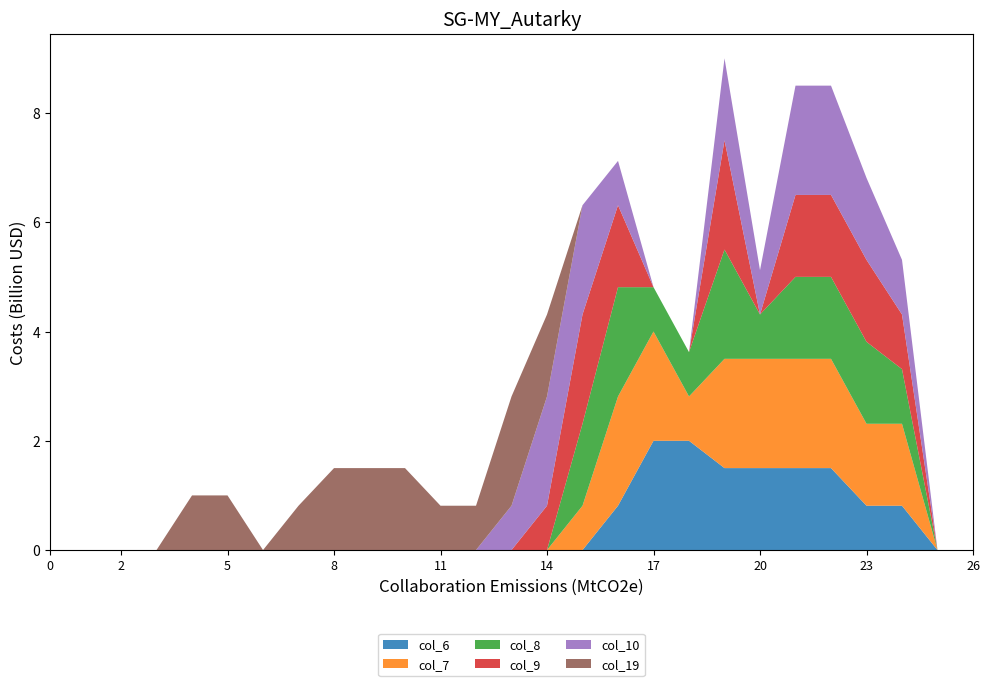

Reading left to right, what are all the values shown in this chart?

col_6: row_0=0.0	row_1=0.0	row_2=0.0	row_3=0.0	row_4=0.0	row_5=0.0	row_6=0.0	row_7=0.0	row_8=0.0	row_9=0.0	row_10=0.0	row_11=0.0	row_12=0.0	row_13=0.0	row_14=0.0	row_15=0.0	row_16=0.8	row_17=2.0	row_18=2.0	row_19=1.5	row_20=1.5	row_21=1.5	row_22=1.5	row_23=0.8	row_24=0.8	row_25=0.0	row_26=0.0
col_7: row_0=0.0	row_1=0.0	row_2=0.0	row_3=0.0	row_4=0.0	row_5=0.0	row_6=0.0	row_7=0.0	row_8=0.0	row_9=0.0	row_10=0.0	row_11=0.0	row_12=0.0	row_13=0.0	row_14=0.0	row_15=0.8	row_16=2.0	row_17=2.0	row_18=0.8	row_19=2.0	row_20=2.0	row_21=2.0	row_22=2.0	row_23=1.5	row_24=1.5	row_25=0.0	row_26=0.0
col_8: row_0=0.0	row_1=0.0	row_2=0.0	row_3=0.0	row_4=0.0	row_5=0.0	row_6=0.0	row_7=0.0	row_8=0.0	row_9=0.0	row_10=0.0	row_11=0.0	row_12=0.0	row_13=0.0	row_14=0.0	row_15=1.5	row_16=2.0	row_17=0.8	row_18=0.8	row_19=2.0	row_20=0.8	row_21=1.5	row_22=1.5	row_23=1.5	row_24=1.0	row_25=0.0	row_26=0.0
col_9: row_0=0.0	row_1=0.0	row_2=0.0	row_3=0.0	row_4=0.0	row_5=0.0	row_6=0.0	row_7=0.0	row_8=0.0	row_9=0.0	row_10=0.0	row_11=0.0	row_12=0.0	row_13=0.0	row_14=0.8	row_15=2.0	row_16=1.5	row_17=0.0	row_18=0.0	row_19=2.0	row_20=0.0	row_21=1.5	row_22=1.5	row_23=1.5	row_24=1.0	row_25=0.0	row_26=0.0
col_10: row_0=0.0	row_1=0.0	row_2=0.0	row_3=0.0	row_4=0.0	row_5=0.0	row_6=0.0	row_7=0.0	row_8=0.0	row_9=0.0	row_10=0.0	row_11=0.0	row_12=0.0	row_13=0.8	row_14=2.0	row_15=2.0	row_16=0.8	row_17=0.0	row_18=0.0	row_19=1.5	row_20=0.8	row_21=2.0	row_22=2.0	row_23=1.5	row_24=1.0	row_25=0.0	row_26=0.0
col_19: row_0=0.0	row_1=0.0	row_2=0.0	row_3=0.0	row_4=1.0	row_5=1.0	row_6=0.0	row_7=0.8	row_8=1.5	row_9=1.5	row_10=1.5	row_11=0.8	row_12=0.8	row_13=2.0	row_14=1.5	row_15=0.0	row_16=0.0	row_17=0.0	row_18=0.0	row_19=0.0	row_20=0.0	row_21=0.0	row_22=0.0	row_23=0.0	row_24=0.0	row_25=0.0	row_26=0.0